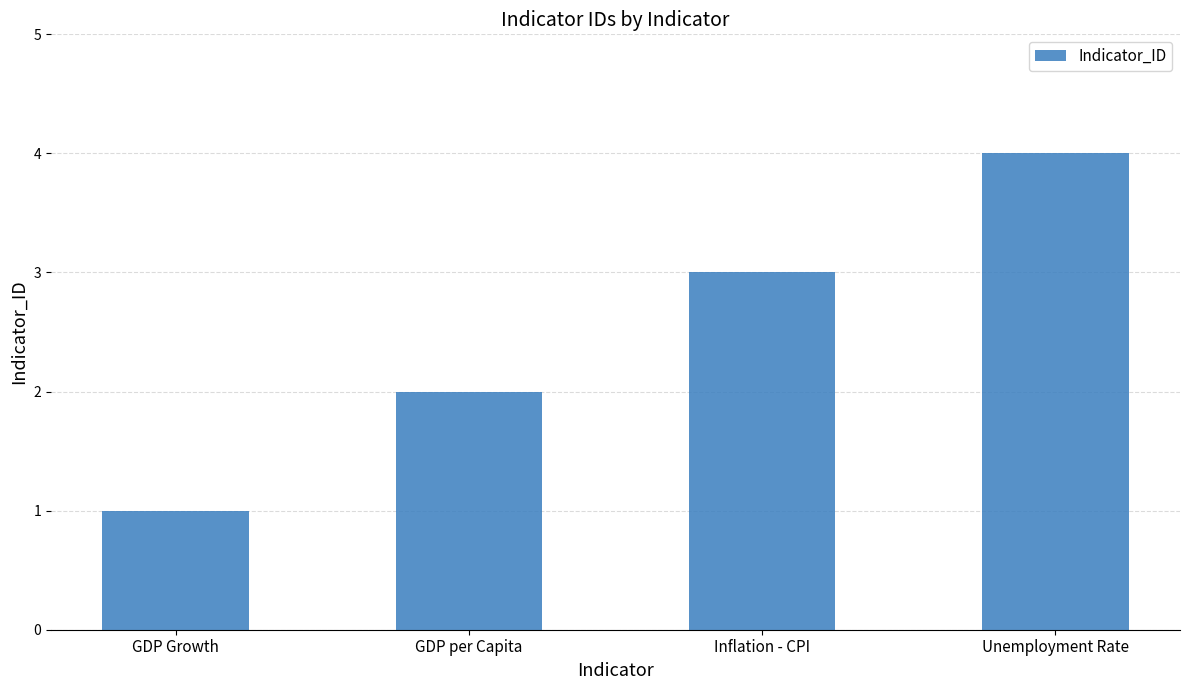

What is the difference between the values at Unemployment Rate and GDP per Capita?

2